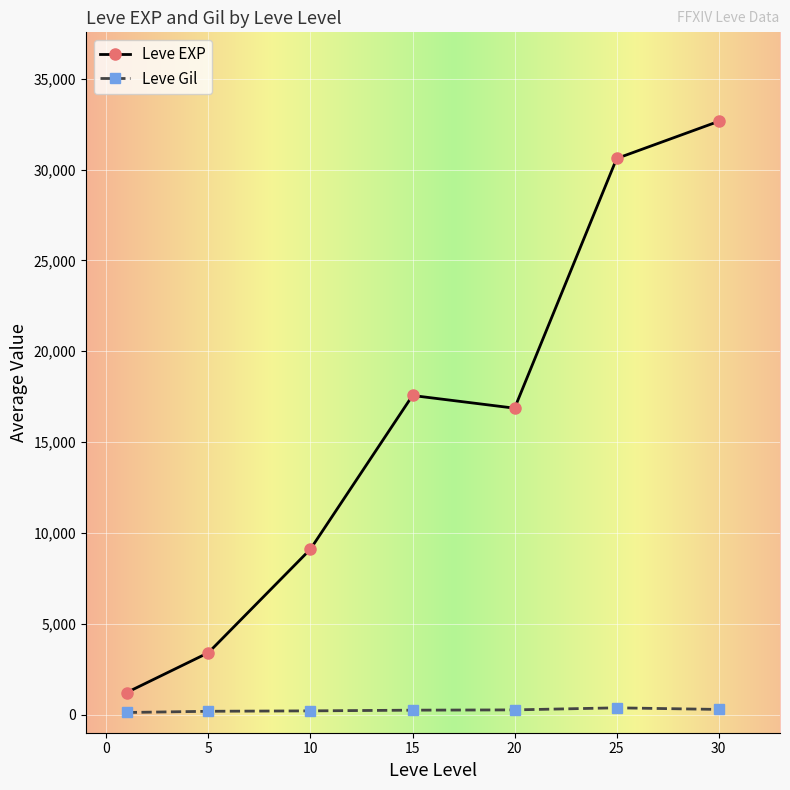

True or false: Leve EXP and Leve Gil intersect in this chart.

False